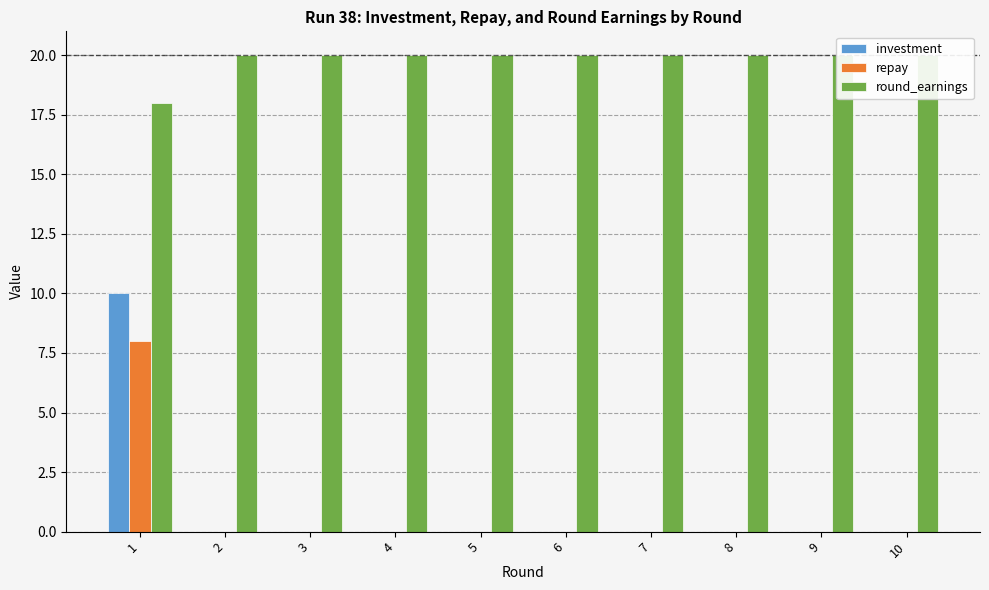

Which series has the widest spread of values?

investment